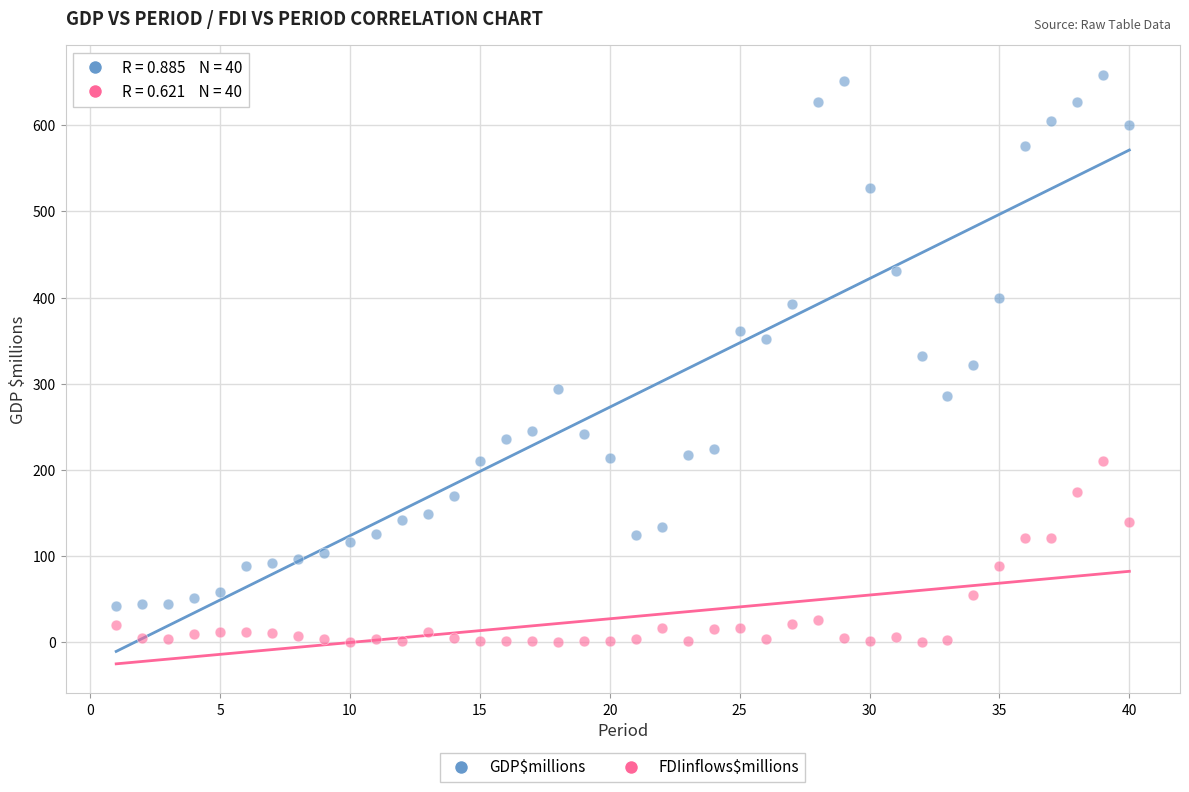

Across all data points, what is the range of Y values (max minus min)?

657.8